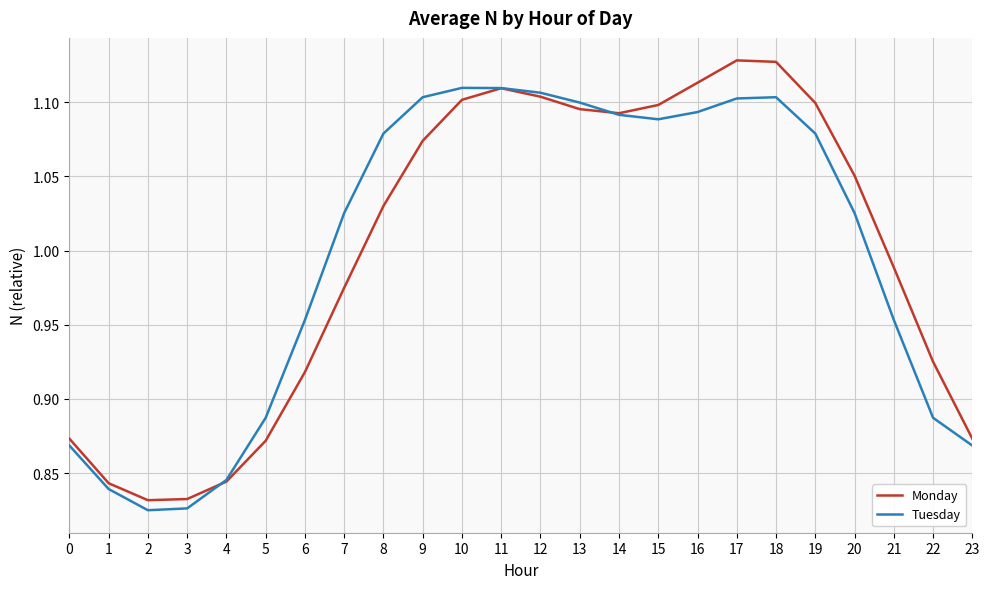

The value of Tuesday at 20 is 0.3. True or false?

False